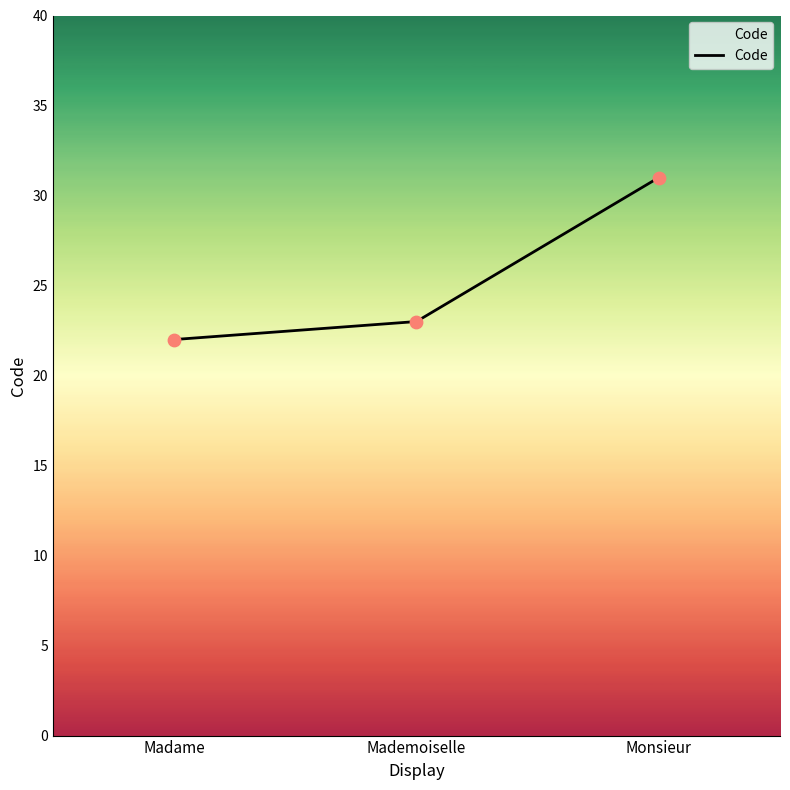

Which has a higher value, Monsieur or Madame?

Monsieur